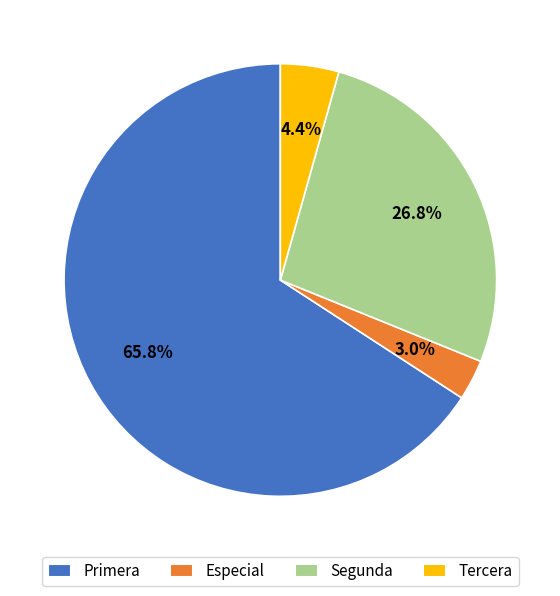

Which category has the smallest portion of the pie?

Especial